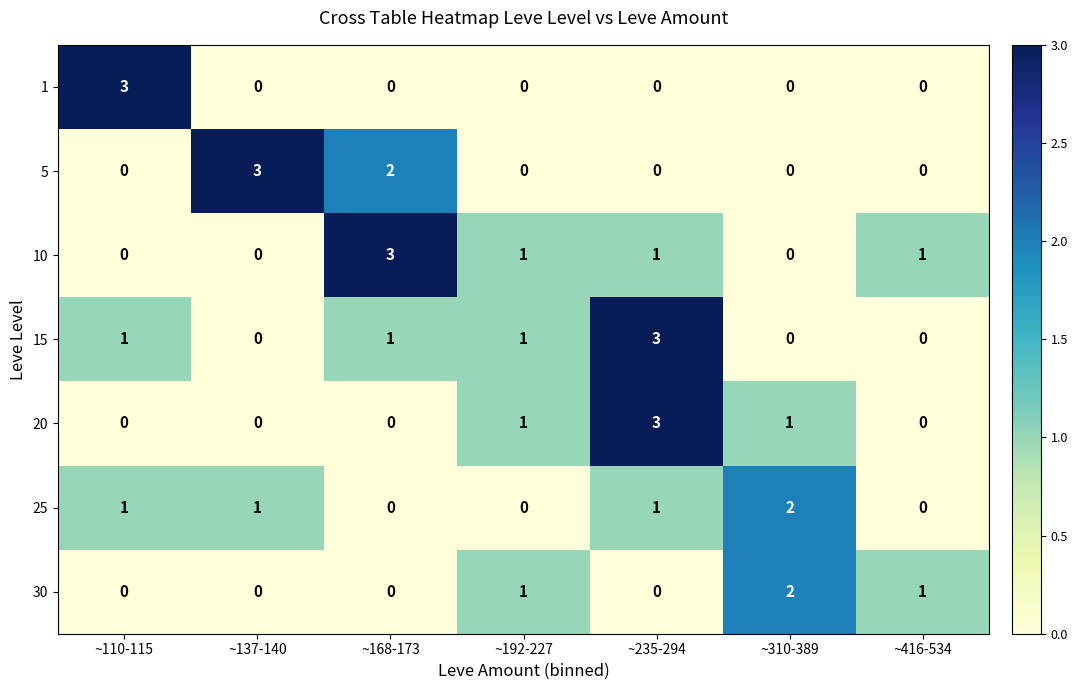

At which label does 20 reach its peak?

~235-294